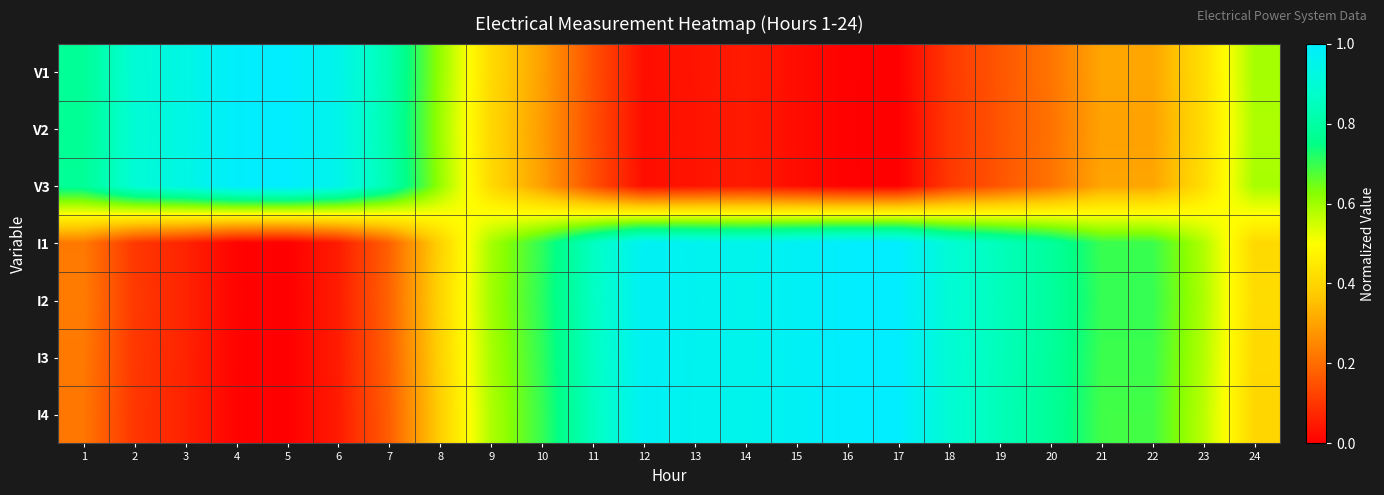

Which category has the lowest value across all series?

17